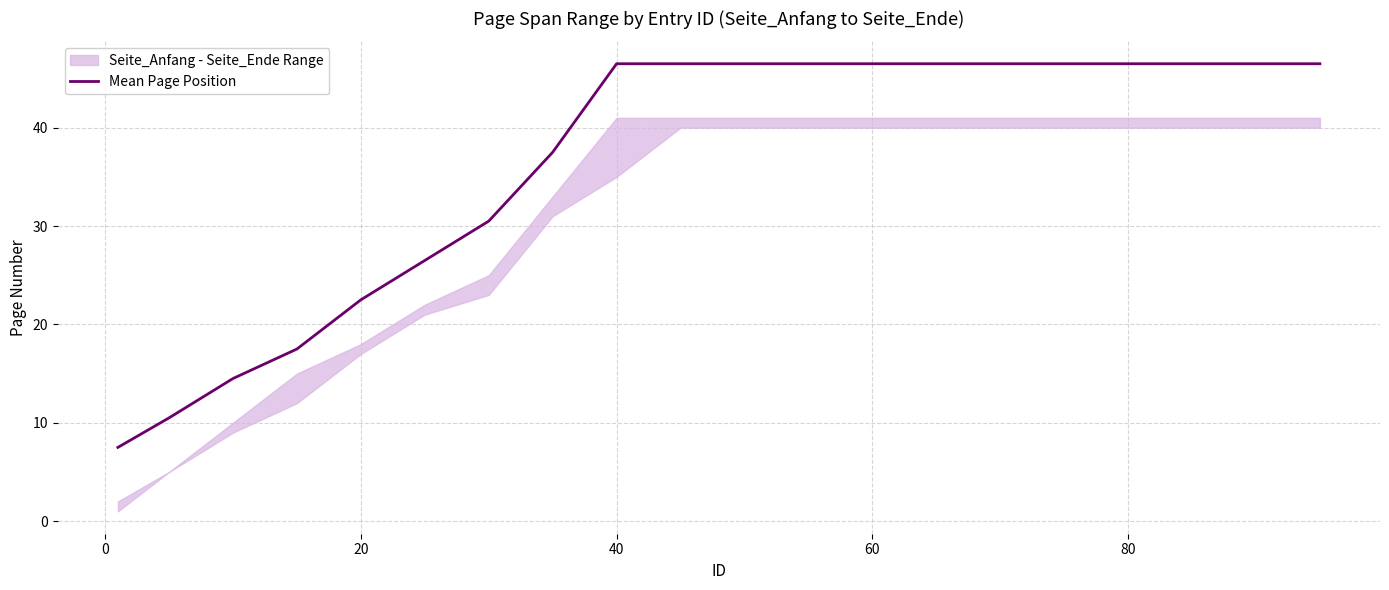

What is the maximum value for Mean Page Position?

46.5